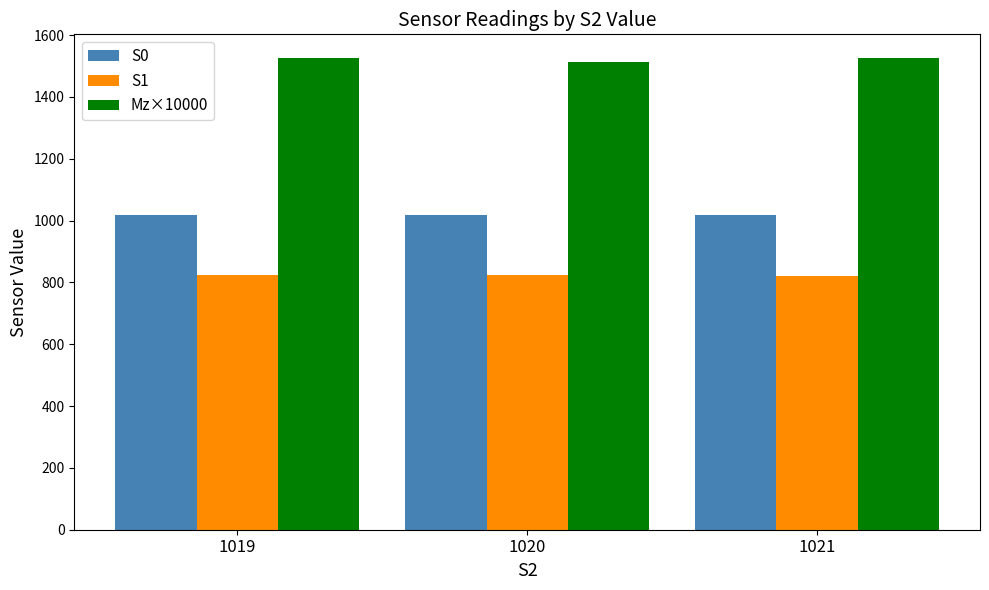

Read the Mz×10000 value at 1020.

1512.0